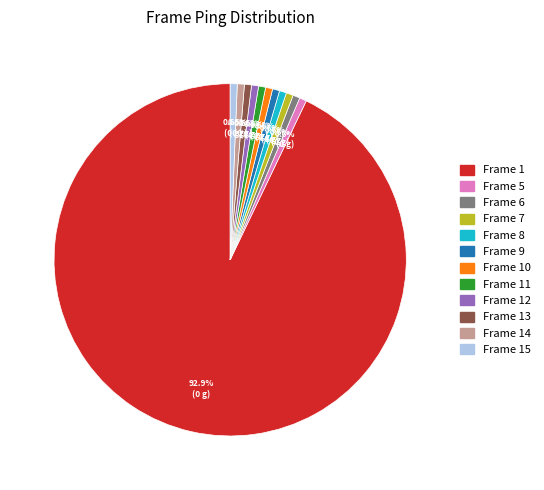

To the nearest percent, what is the average slice percentage?

8%